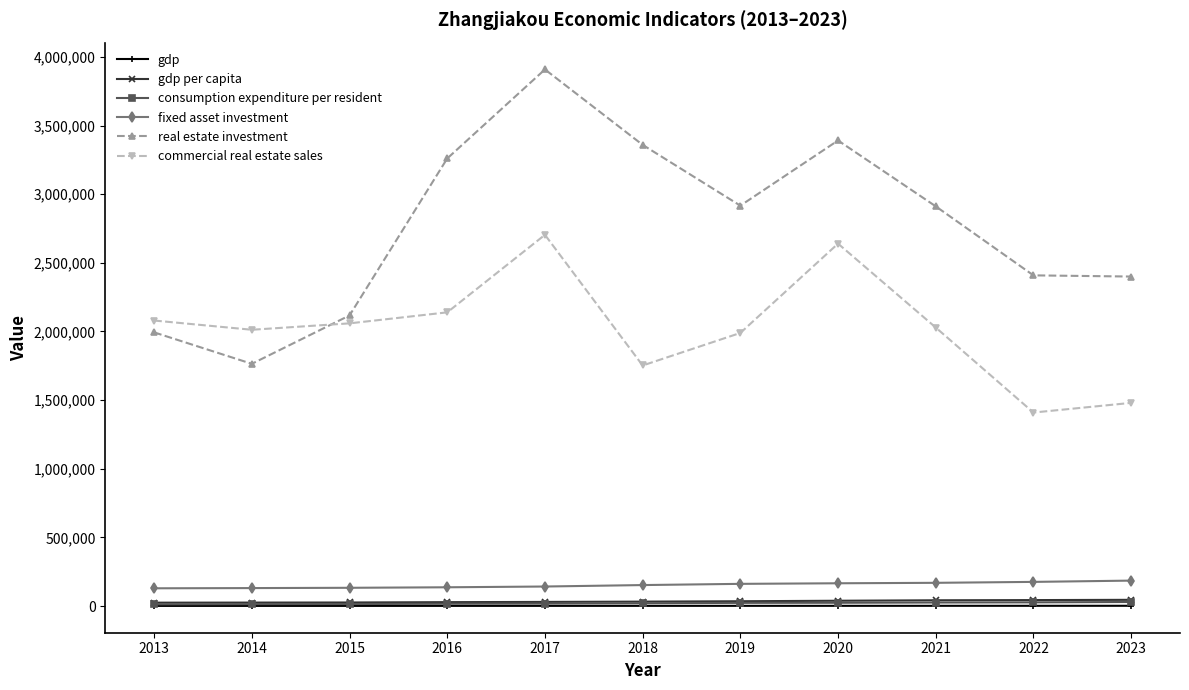

At how many categories does at least one series exceed 1622010?

11